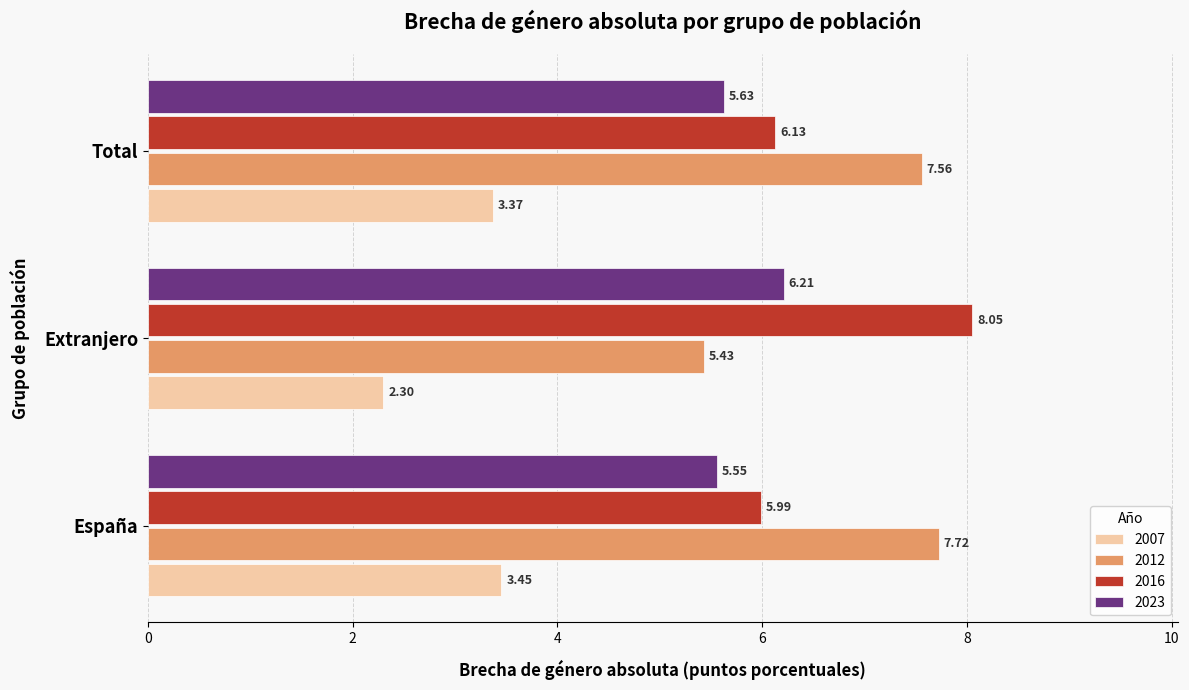

Which series changed the most between España and Extranjero?

2012